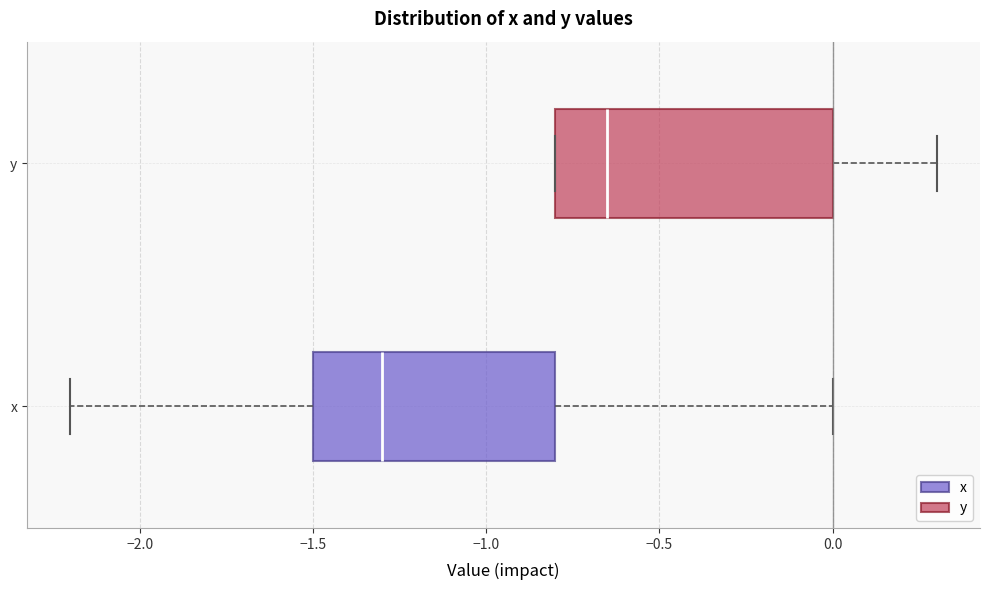

Reading bottom to top, read every box against the x-axis: the position of its median line, the range the box covers, and the ends of its whiskers. The values are not printed on the chart, so give them approximately, as read against the axis.

x: median -1.30, box -1.50 to -0.80, whiskers -2.20 to 0.00
y: median -0.65, box -0.80 to 0.00, whiskers -0.80 to 0.30